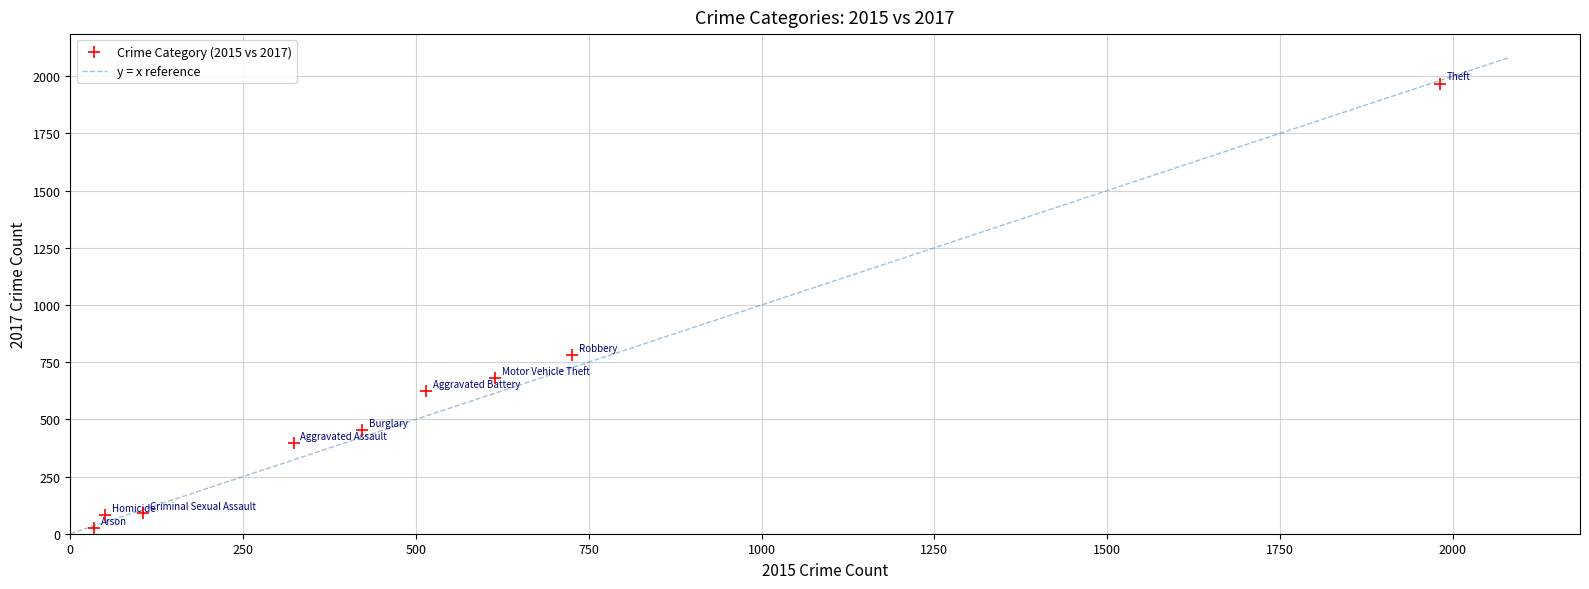

What Y value in the scatter plot is closest to 995?

780